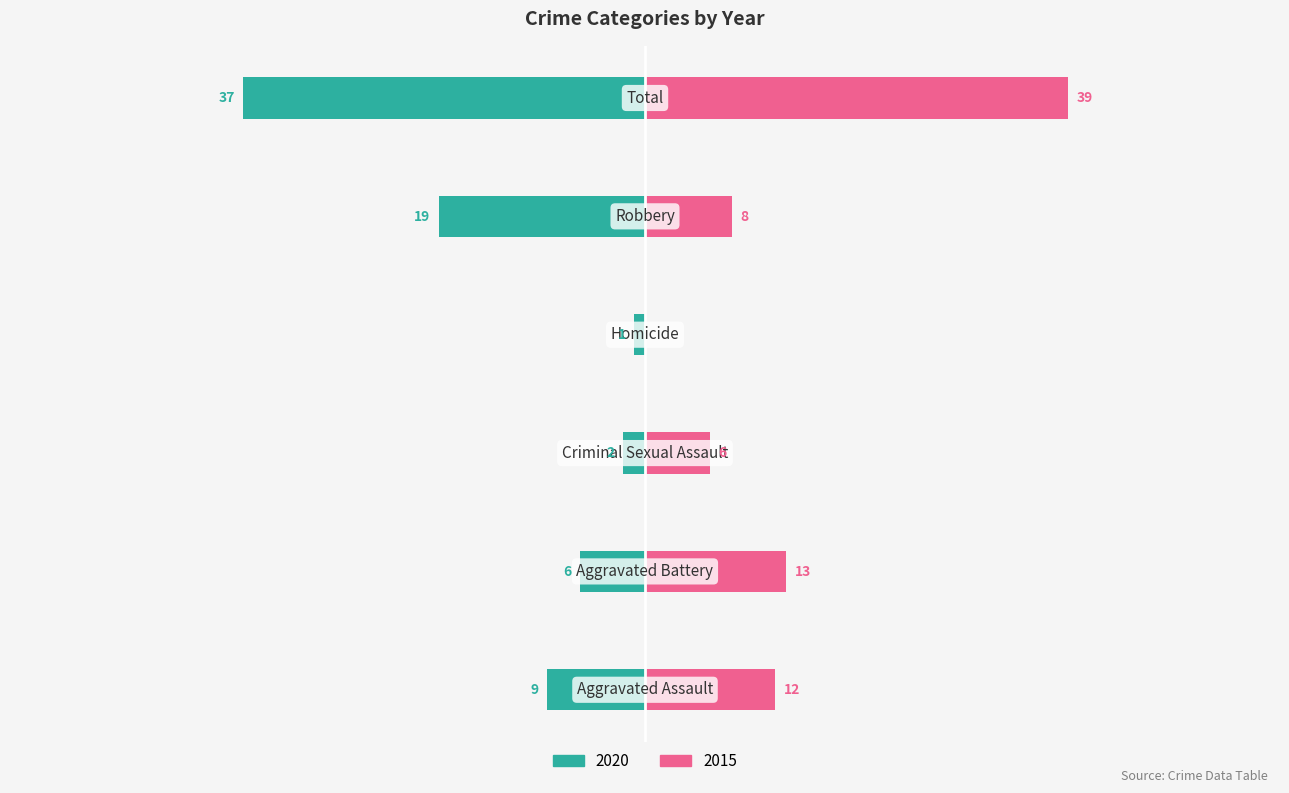

Is it true that 2016 equals 7 at Robbery?

False